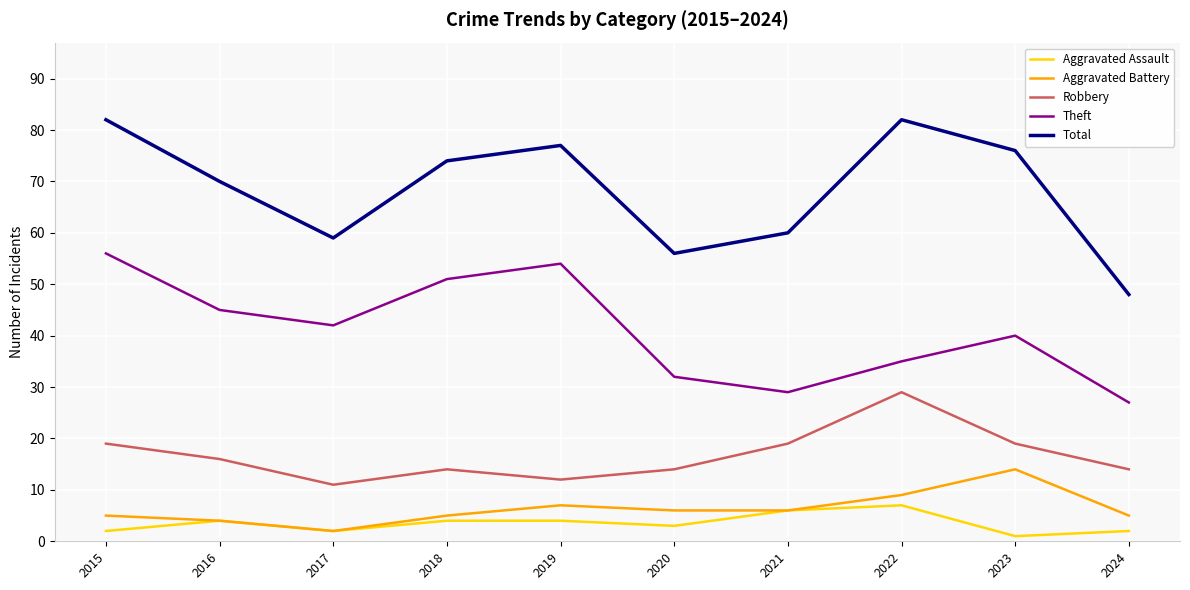

What are all the series names shown in the legend?

Aggravated Assault, Aggravated Battery, Robbery, Theft, Total